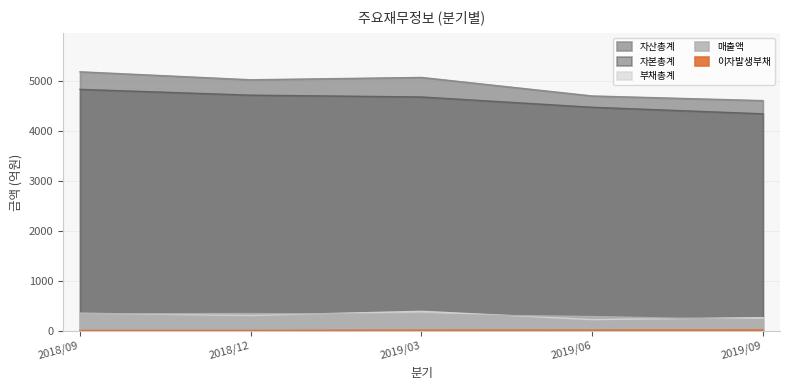

True or false: 매출액 has a value of 341 at 2018/09.

True